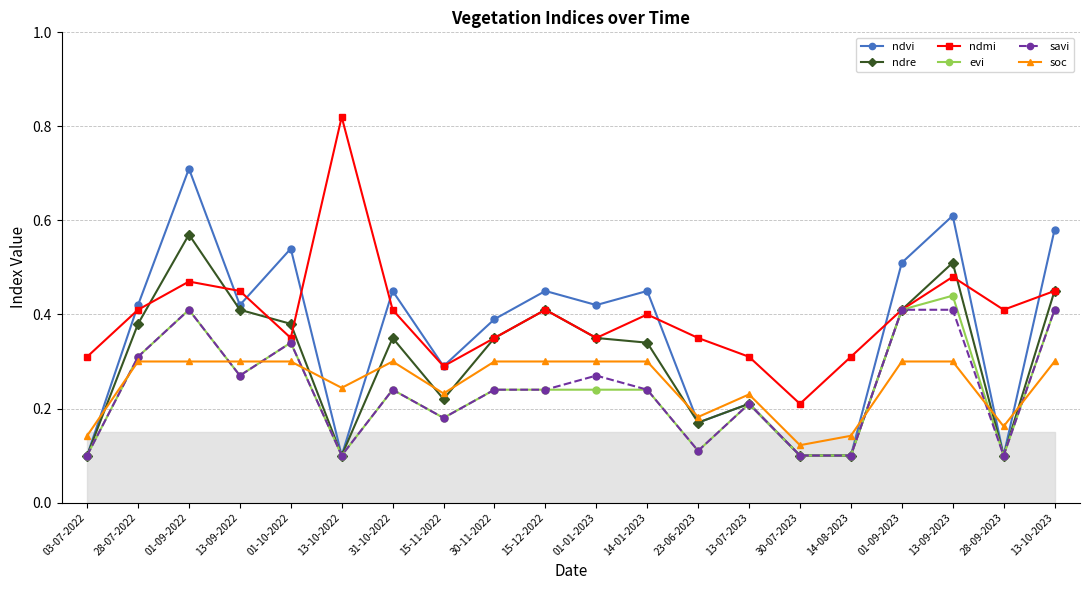

Which series has the largest total across all categories?

ndmi